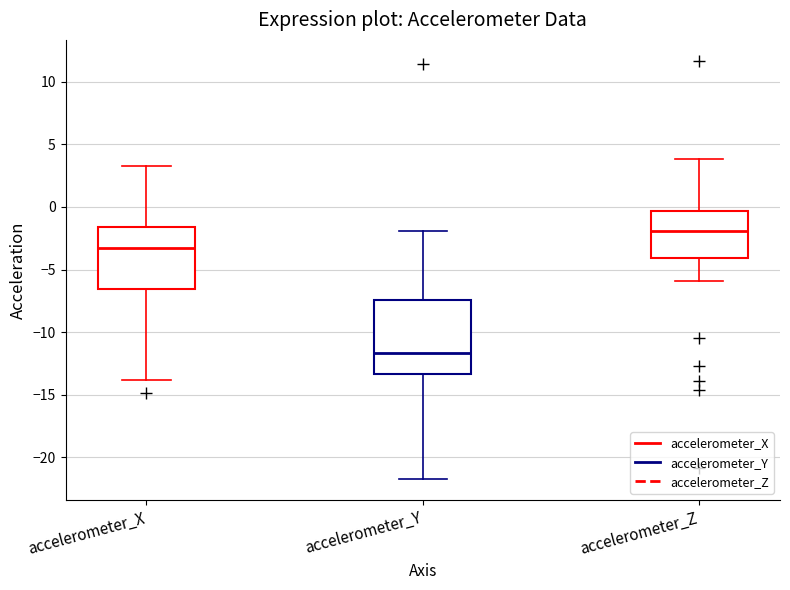

Reading left to right, transcribe this box plot: for each box, give where its median line is, the range the box spans, and where its two whiskers end, as read against the y-axis. The values are not printed on the chart, so give them approximately, as read against the axis.

accelerometer_X: median -3.0, box -6.5 to -1.5, whiskers -14.0 to 3.5
accelerometer_Y: median -11.5, box -13.5 to -7.5, whiskers -21.5 to -2.0
accelerometer_Z: median -2.0, box -4.0 to -0.5, whiskers -6.0 to 4.0